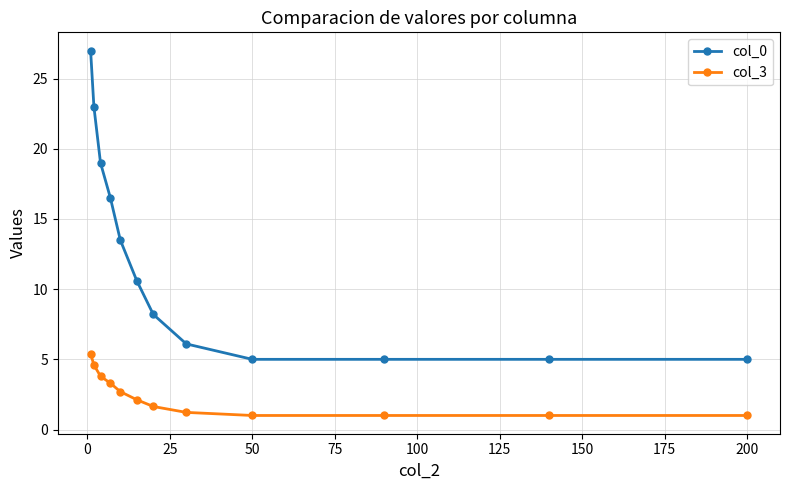

Which series has the widest spread of values?

col_0